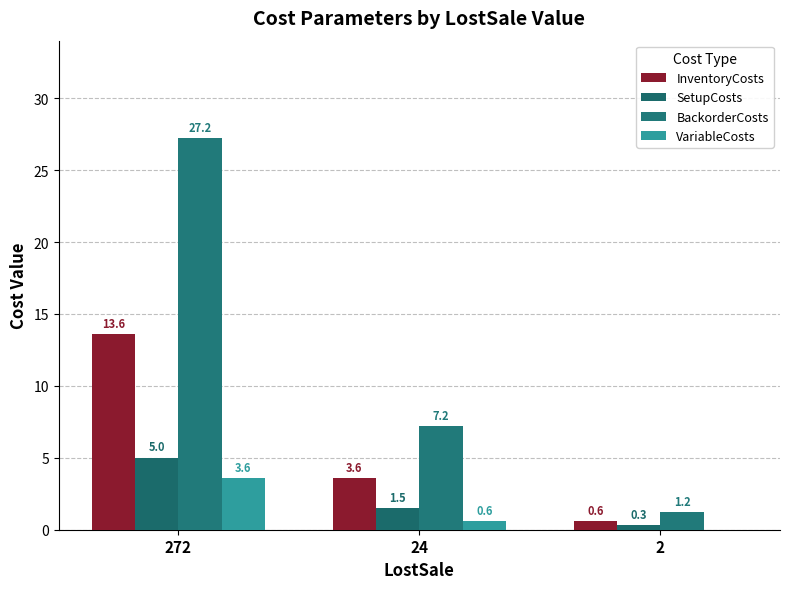

Reading left to right, list all the values displayed in this chart.

InventoryCosts: 272=13.6	24=3.6	2=0.6
SetupCosts: 272=5.0	24=1.5	2=0.3
BackorderCosts: 272=27.2	24=7.2	2=1.2
VariableCosts: 272=3.6	24=0.6	2=0.0